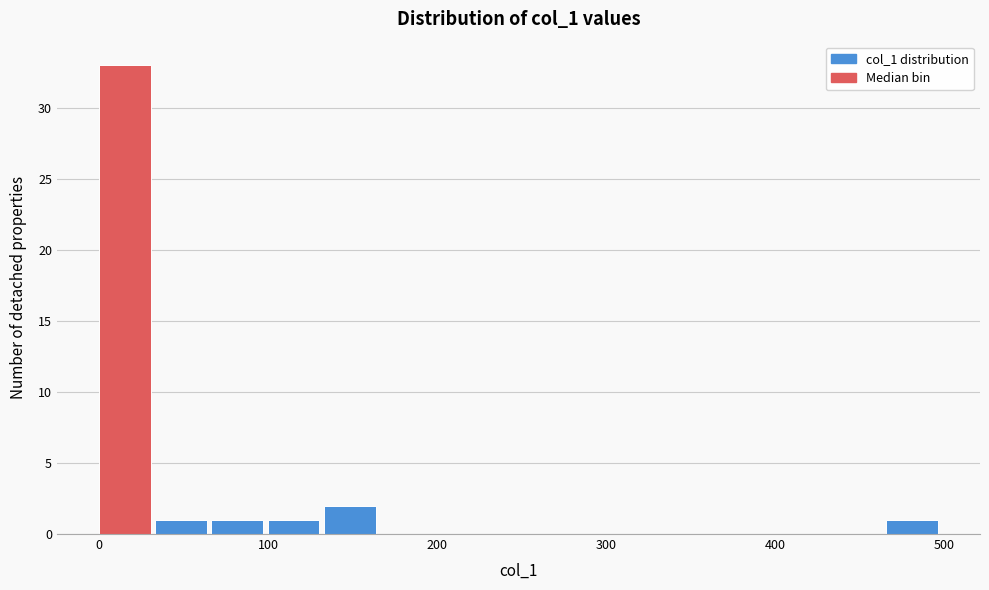

Around what value on the x-axis is the tallest bar? Give the approximate position of its centre, as read against the axis.

20